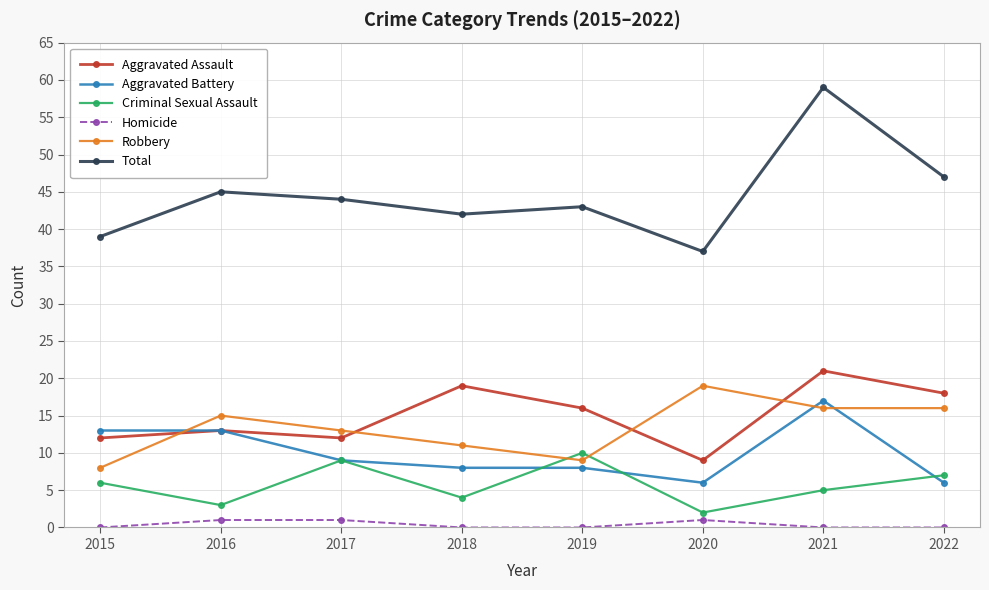

True or false: Aggravated Assault and Total intersect in this chart.

False